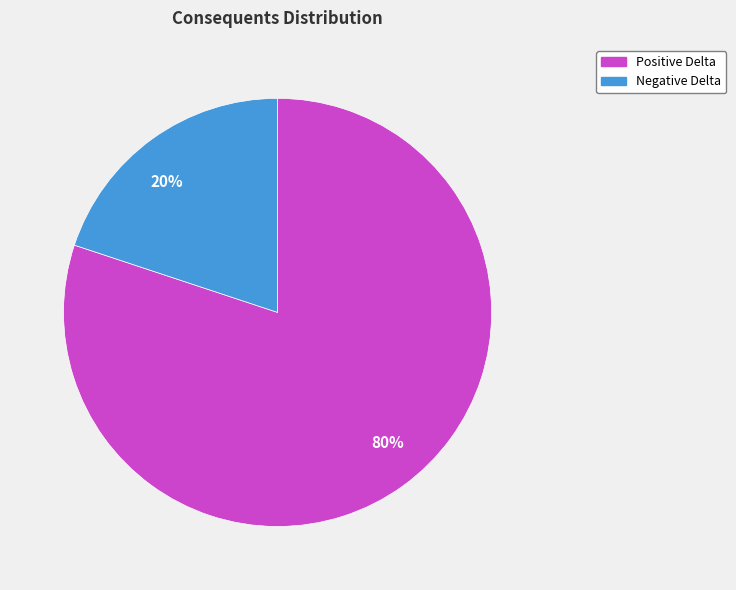

Is it true that Positive Delta is 80% of the pie?

True